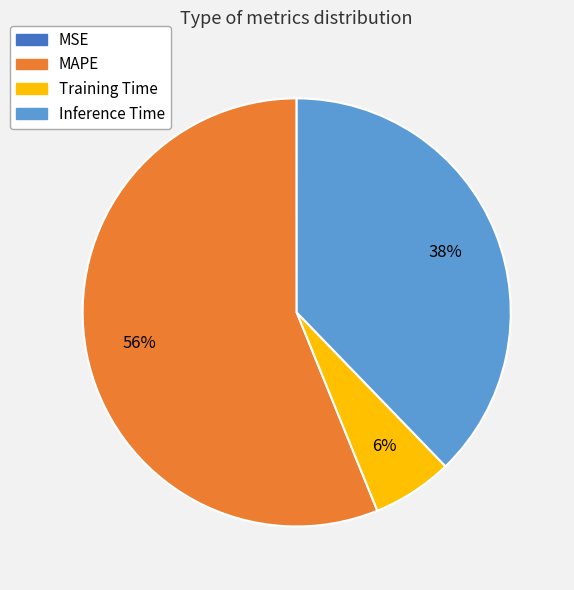

To the nearest percent, what is the difference between the largest and smallest slice percentages?

56%